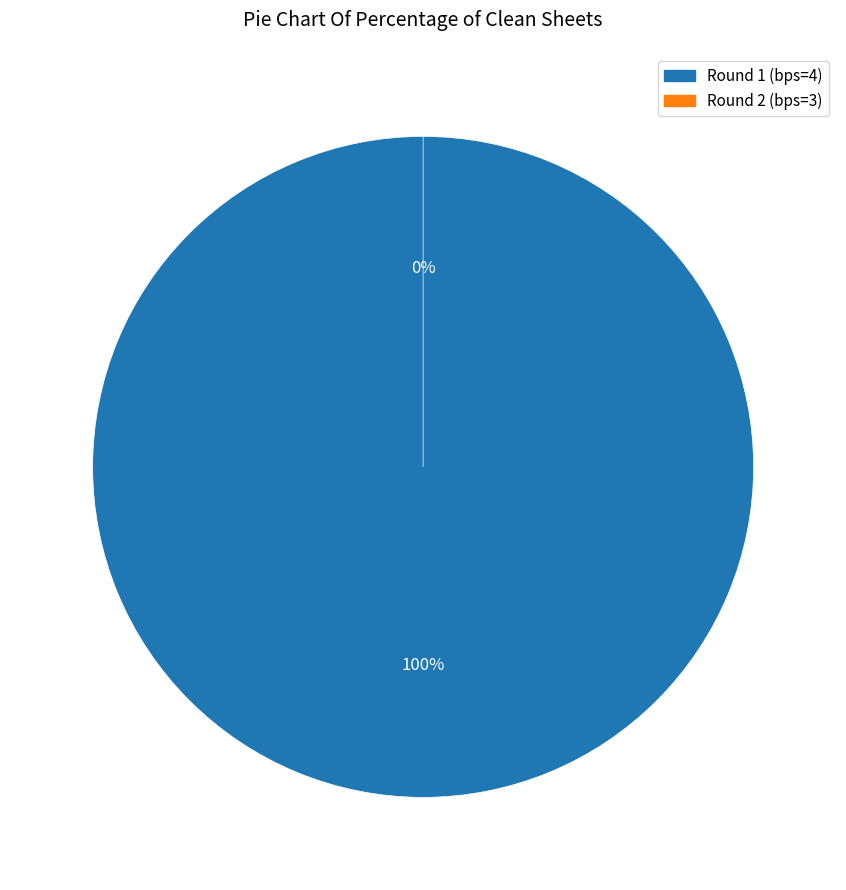

How many slices are in this pie chart?

2